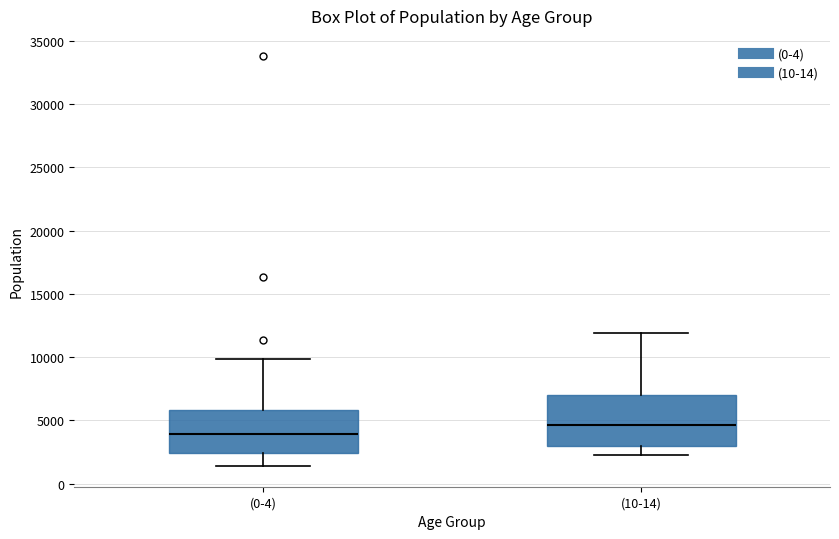

Reading left to right, read every box against the y-axis: the position of its median line, the range the box covers, and the ends of its whiskers. The values are not printed on the chart, so give them approximately, as read against the axis.

(0-4): median 4000, box 2500 to 6000, whiskers 1500 to 10000
(10-14): median 4500, box 3000 to 7000, whiskers 2500 to 12000